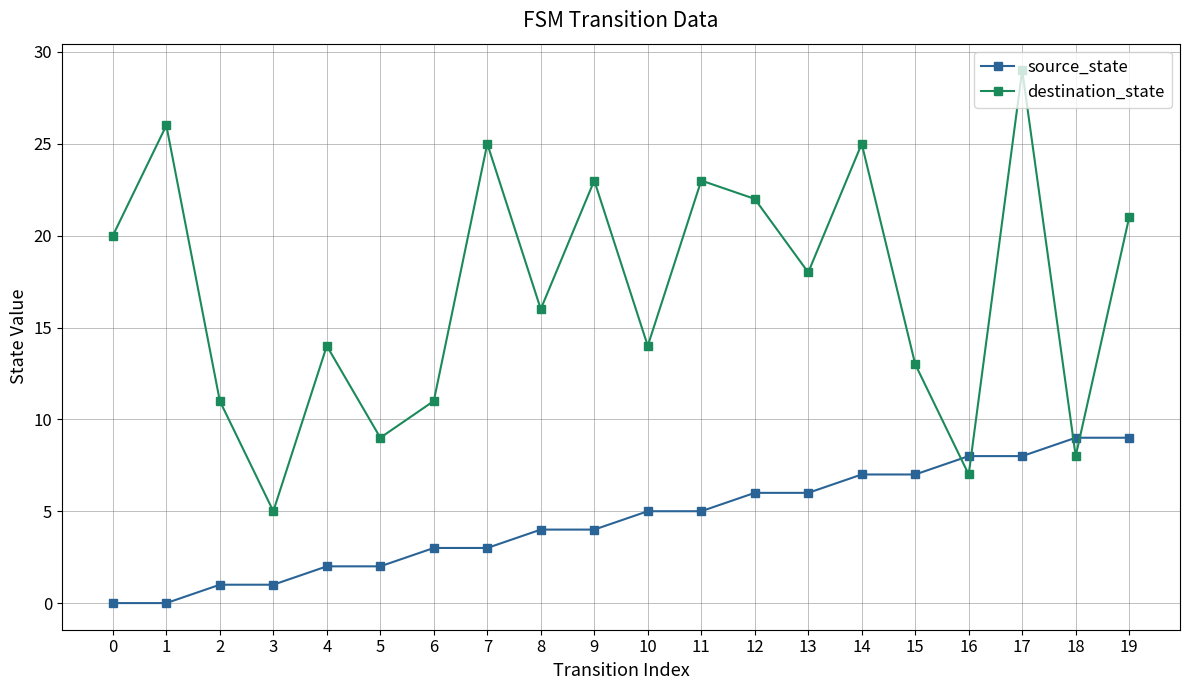

Reading left to right, extract all data points from this chart.

source_state: 0=0	1=0	2=1	3=1	4=2	5=2	6=3	7=3	8=4	9=4	10=5	11=5	12=6	13=6	14=7	15=7	16=8	17=8	18=9	19=9
destination_state: 0=20	1=26	2=11	3=5	4=14	5=9	6=11	7=25	8=16	9=23	10=14	11=23	12=22	13=18	14=25	15=13	16=7	17=29	18=8	19=21